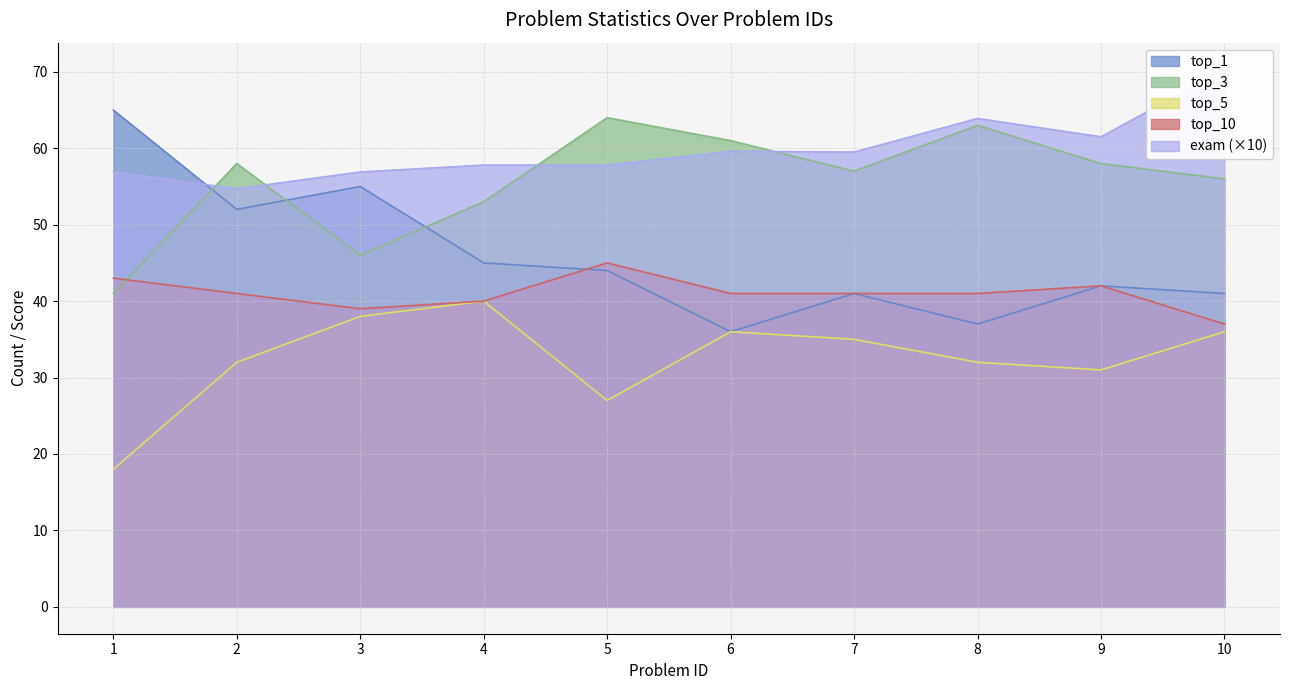

At which category does the chart reach its minimum across all series?

1